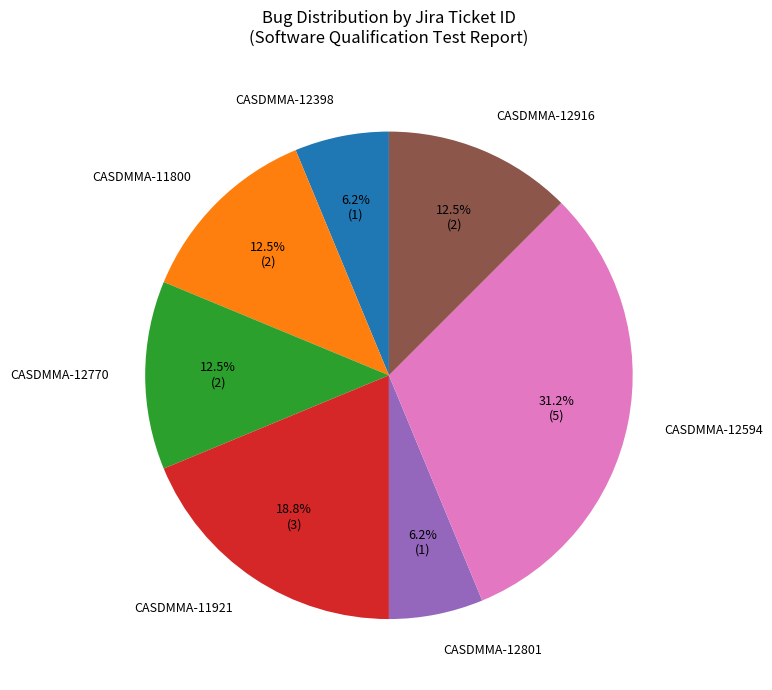

Does any single category account for the majority?

No